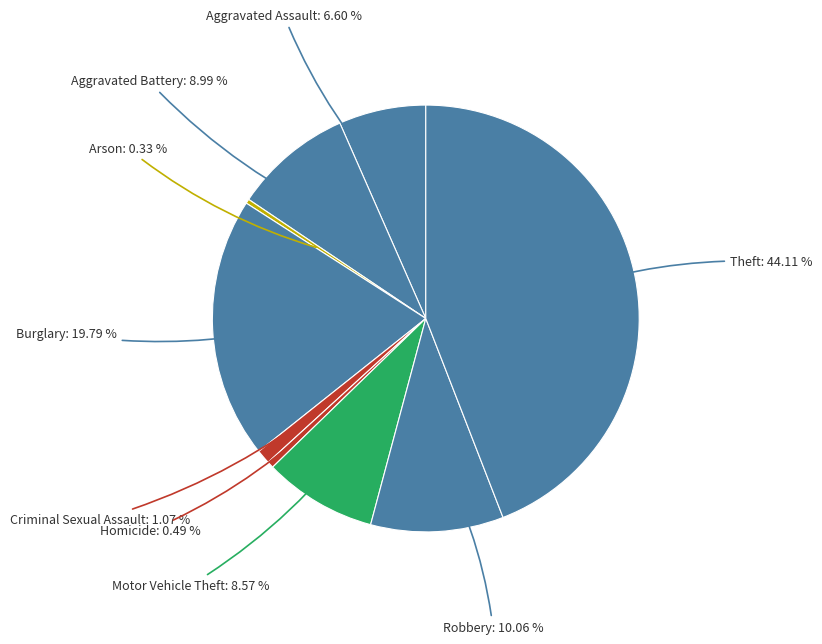

How many slices are in this pie chart?

9